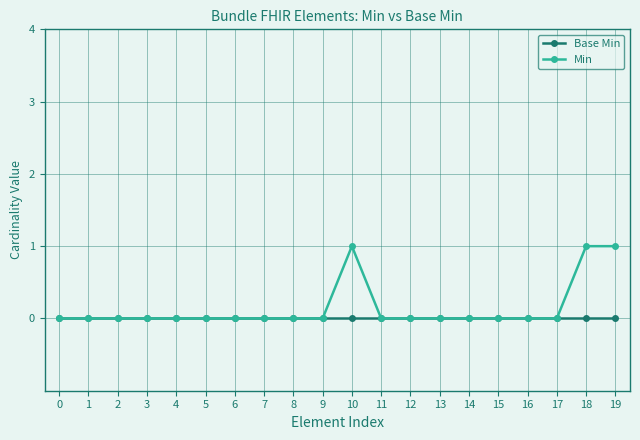

The value of Min at 8 is 0. True or false?

True